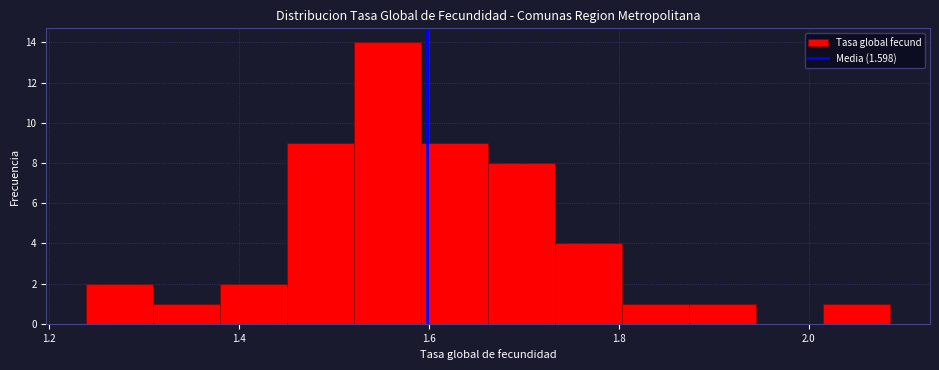

Read against the x-axis, roughly where is the centre of the tallest bar?

1.56